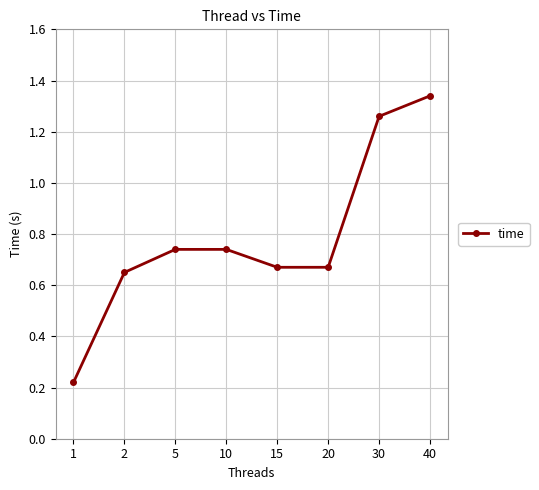

Is it true that the value at 1 is 0.3?

False